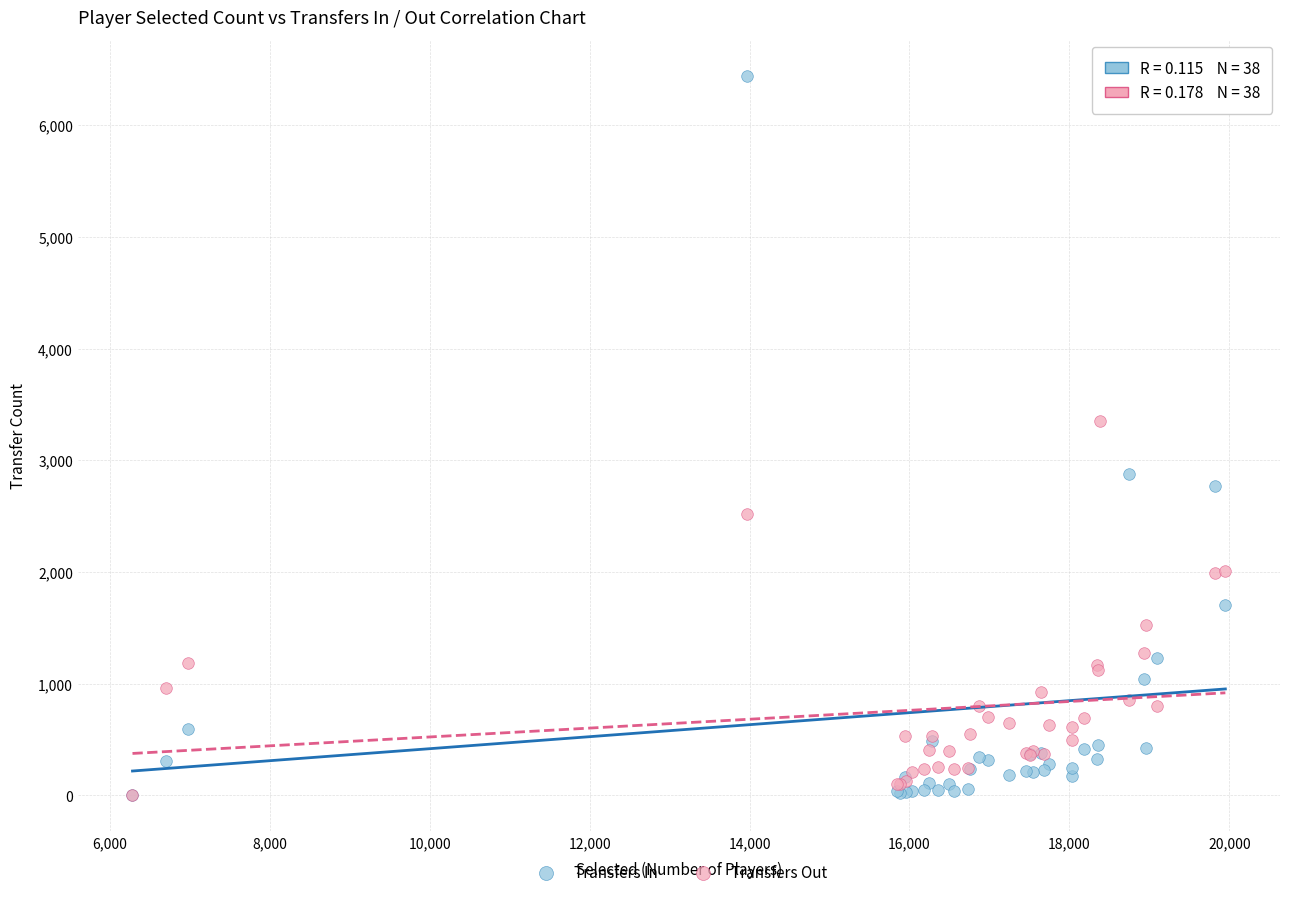

Across all series, what Y value is closest to 3221?

3350